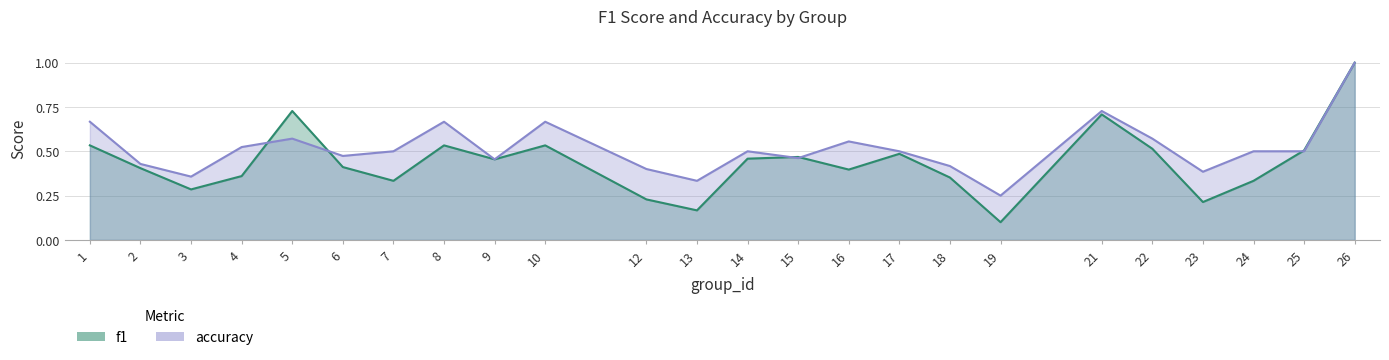

Where is f1 nearest to the value 0?

19